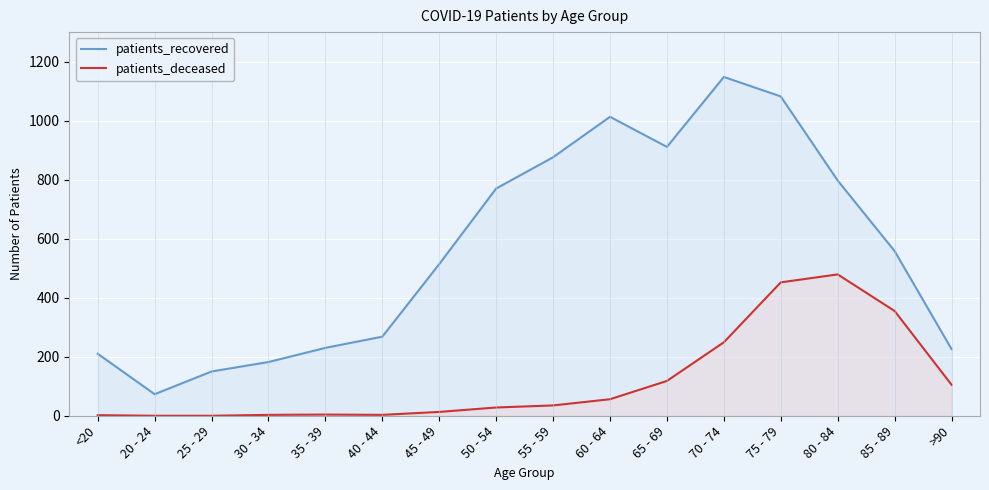

What is the value of the patients_deceased point at the 4th from the left?

3